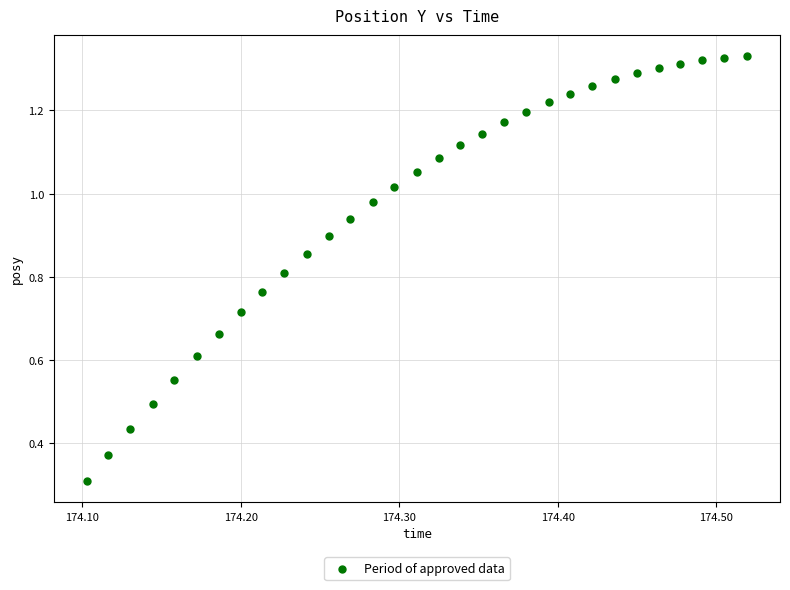

What Y value in the scatter plot is closest to 0?

0.3